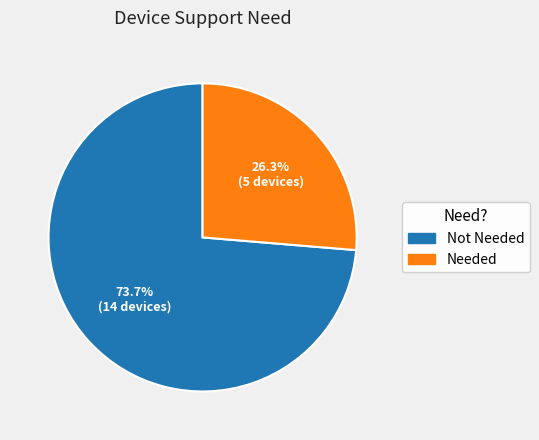

Is there a majority slice in this chart?

Yes